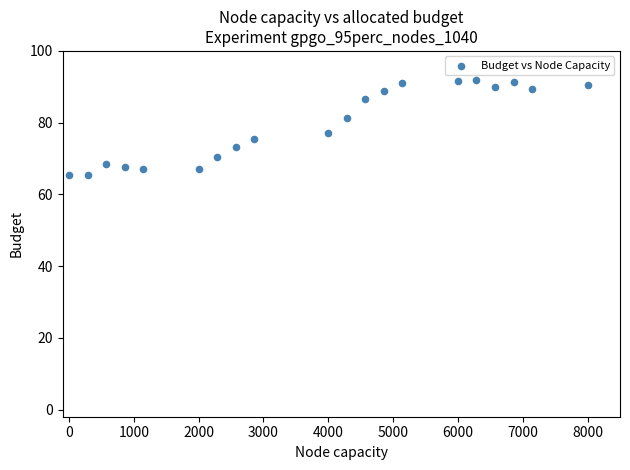

What is the range of Y values (max minus min)?

26.6